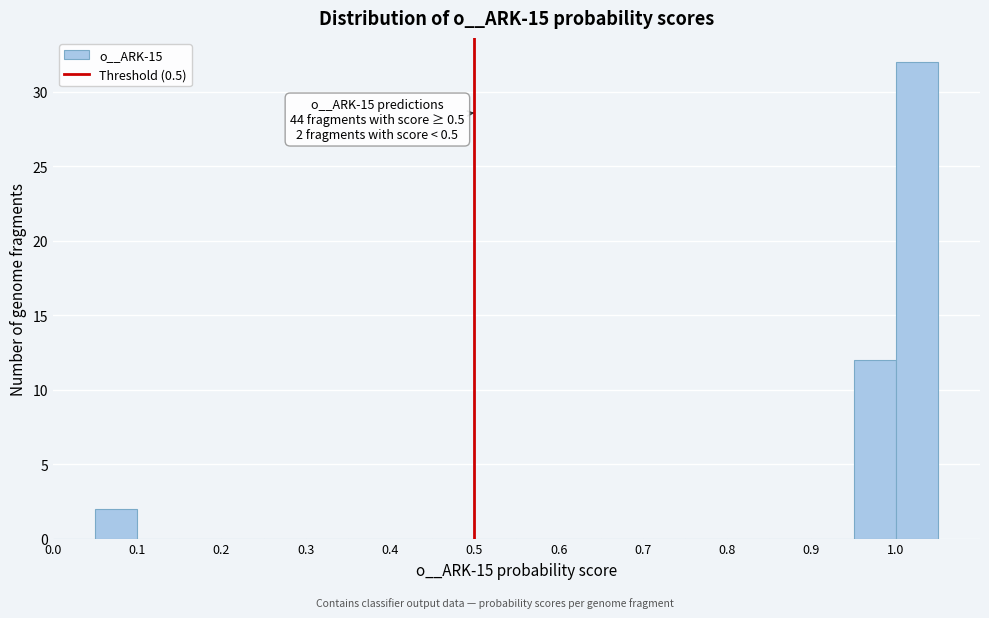

Over which range of the x-axis is the bar tallest?

1.00 to 1.05